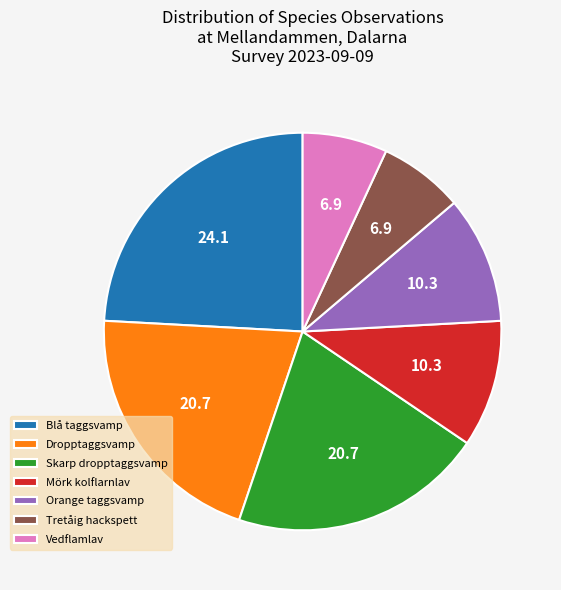

Combined, do Vedflamlav and Blå taggsvamp account for over 50%?

No